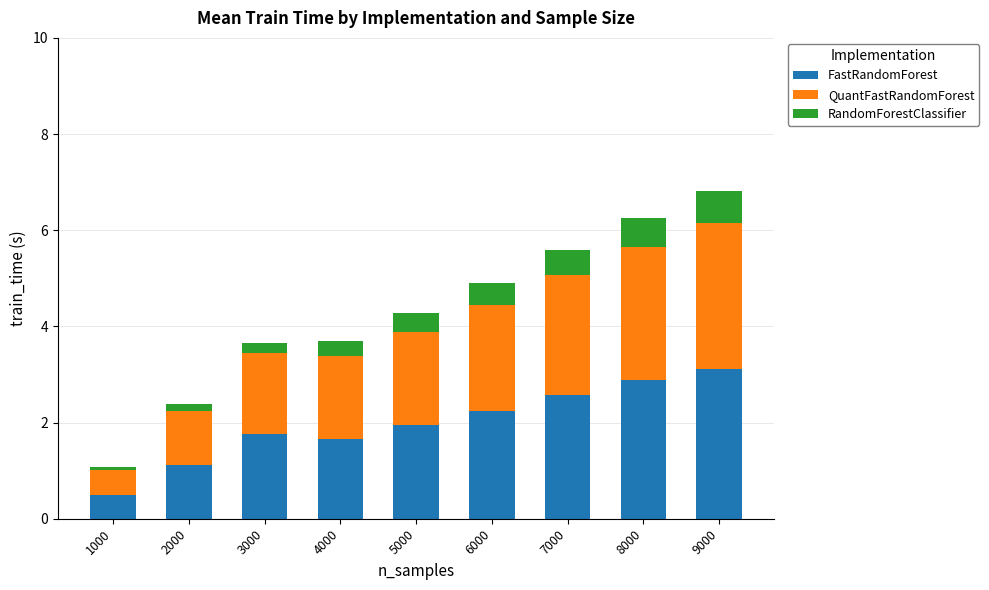

Which category has the highest value in the FastRandomForest series?

9000